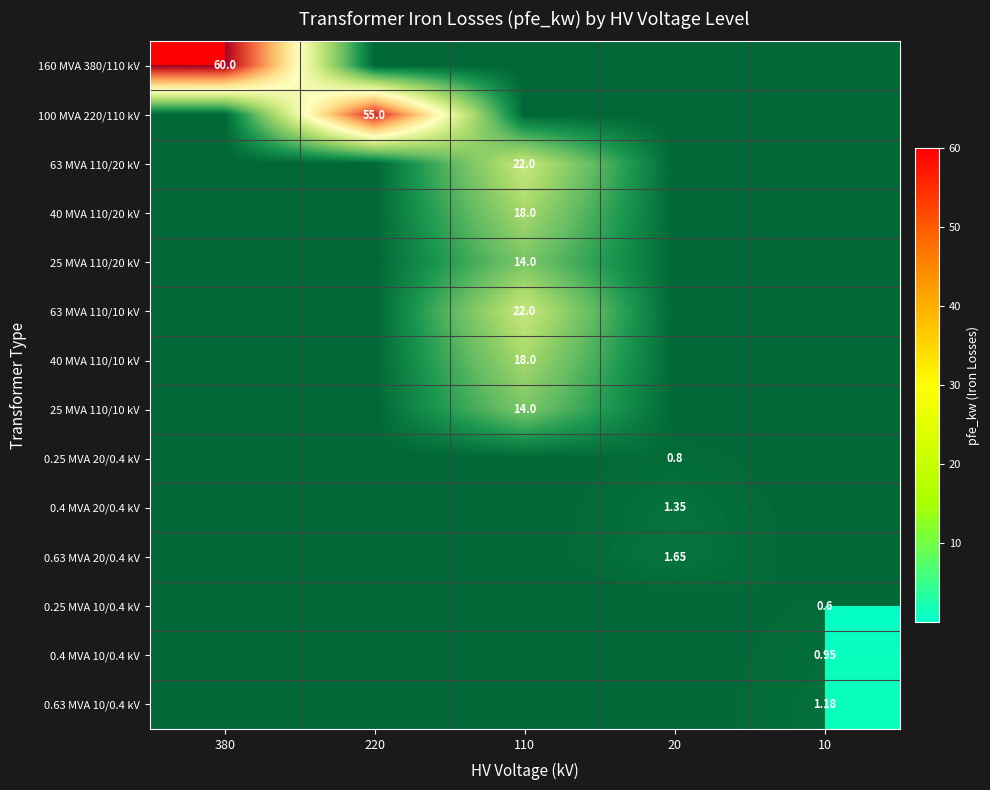

Count the number of categories in the chart.

5